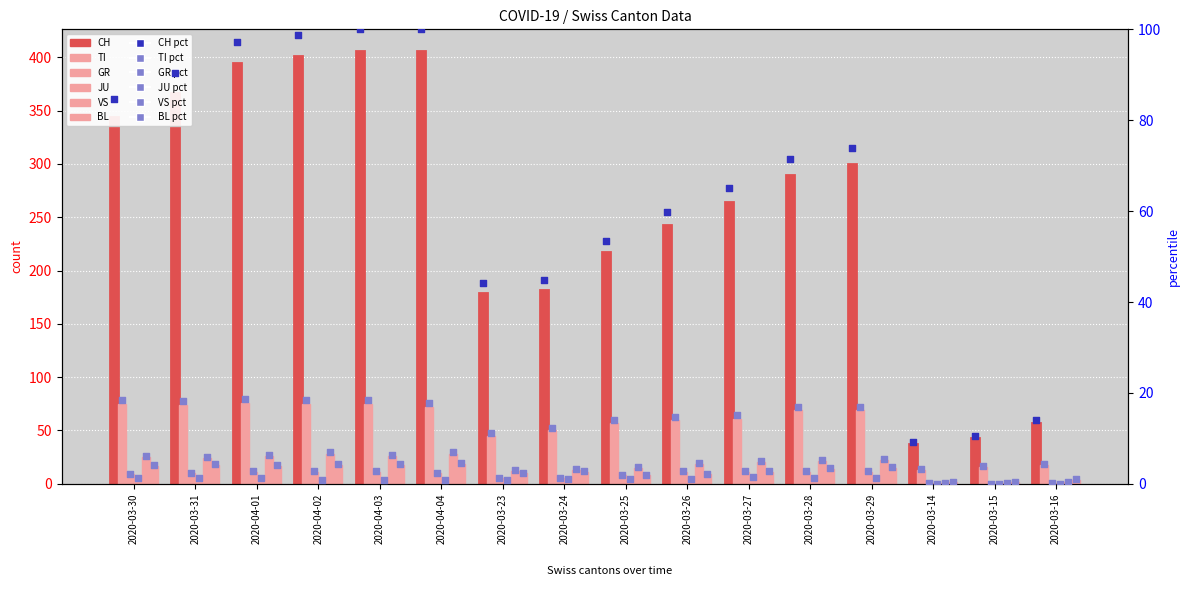

Which series has the largest Y range (max minus min)?

CH